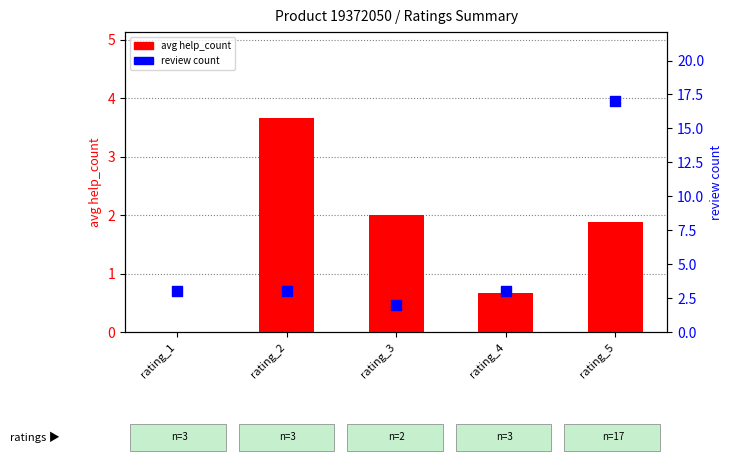

Which series contains the highest Y value?

review count